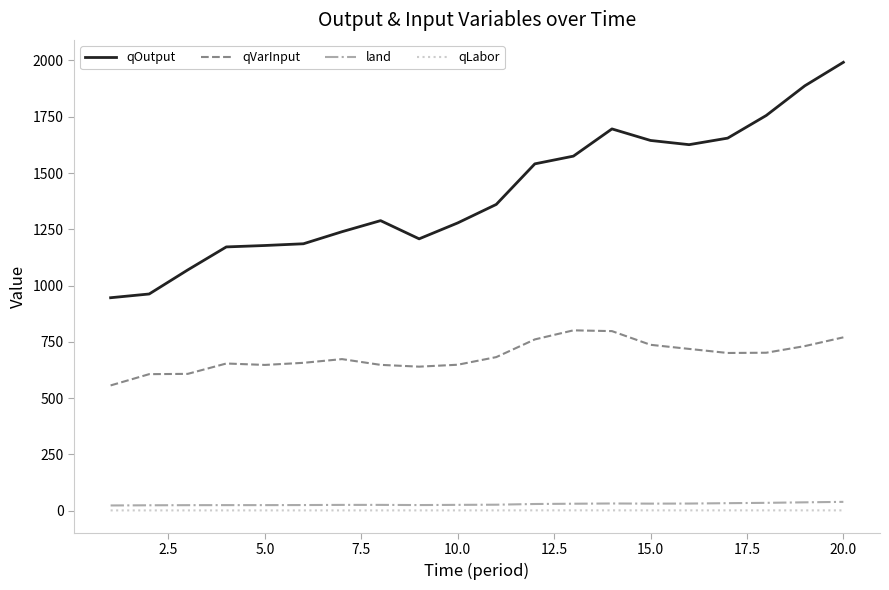

True or false: qLabor and land intersect in this chart.

False